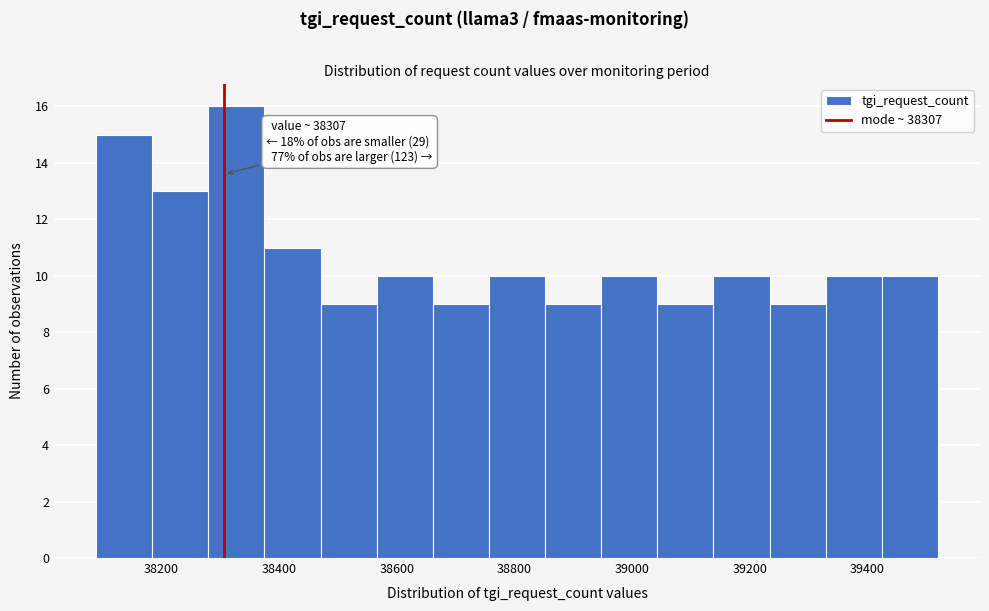

Which range on the x-axis has the tallest bar?

38280 to 38380